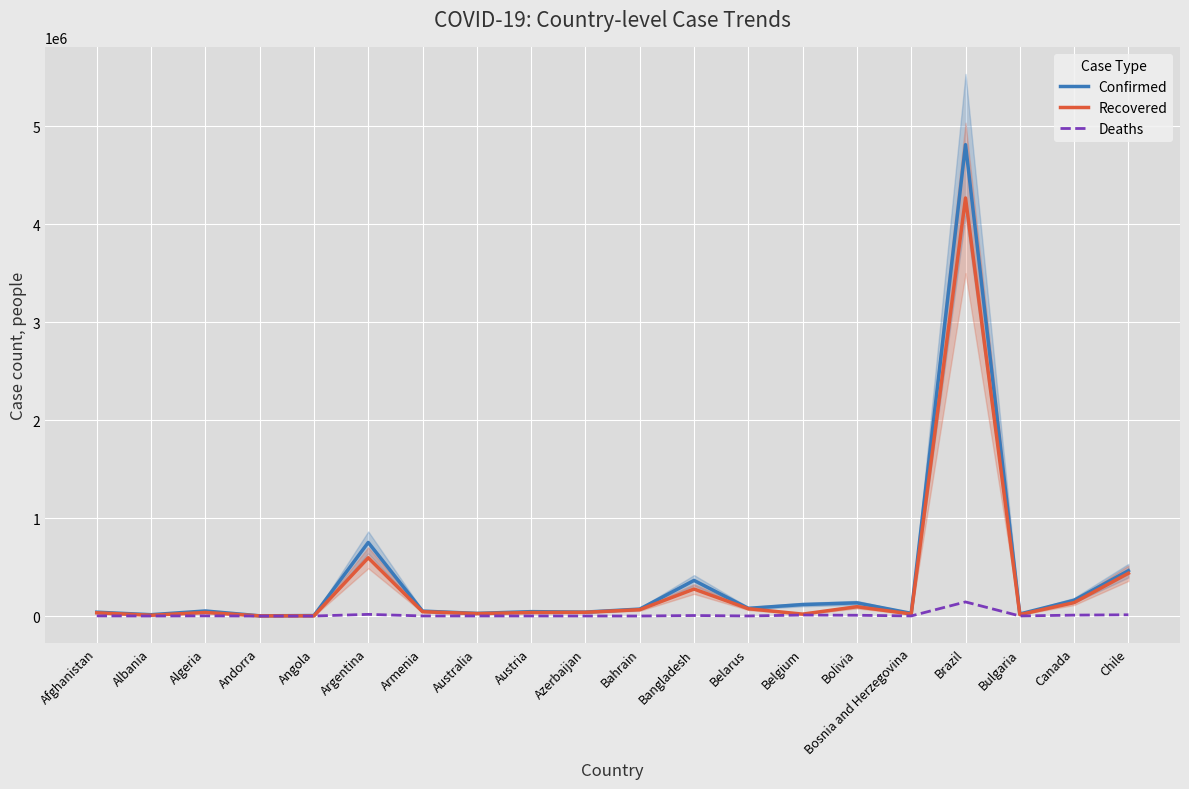

How many lines are shown in the chart?

3